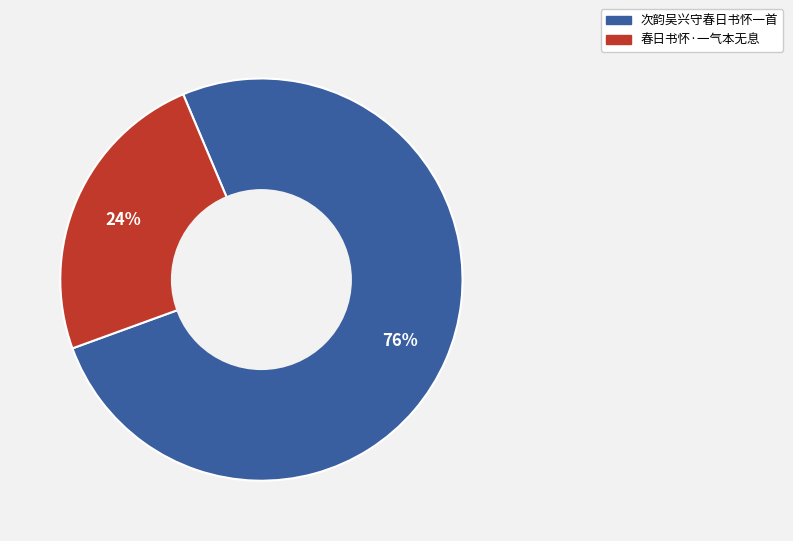

What is the ratio of the value at 春日书怀·一气本无息 to the value at 次韵吴兴守春日书怀一首?

0.3